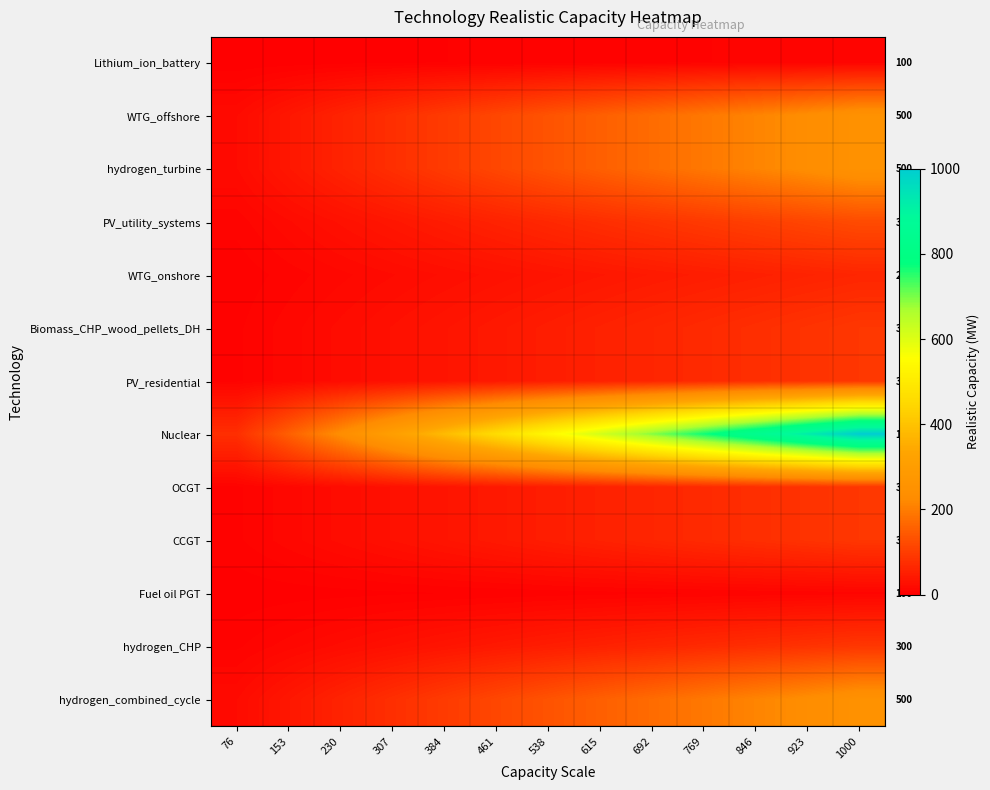

What value does the Nuclear series have at 923?

923.1